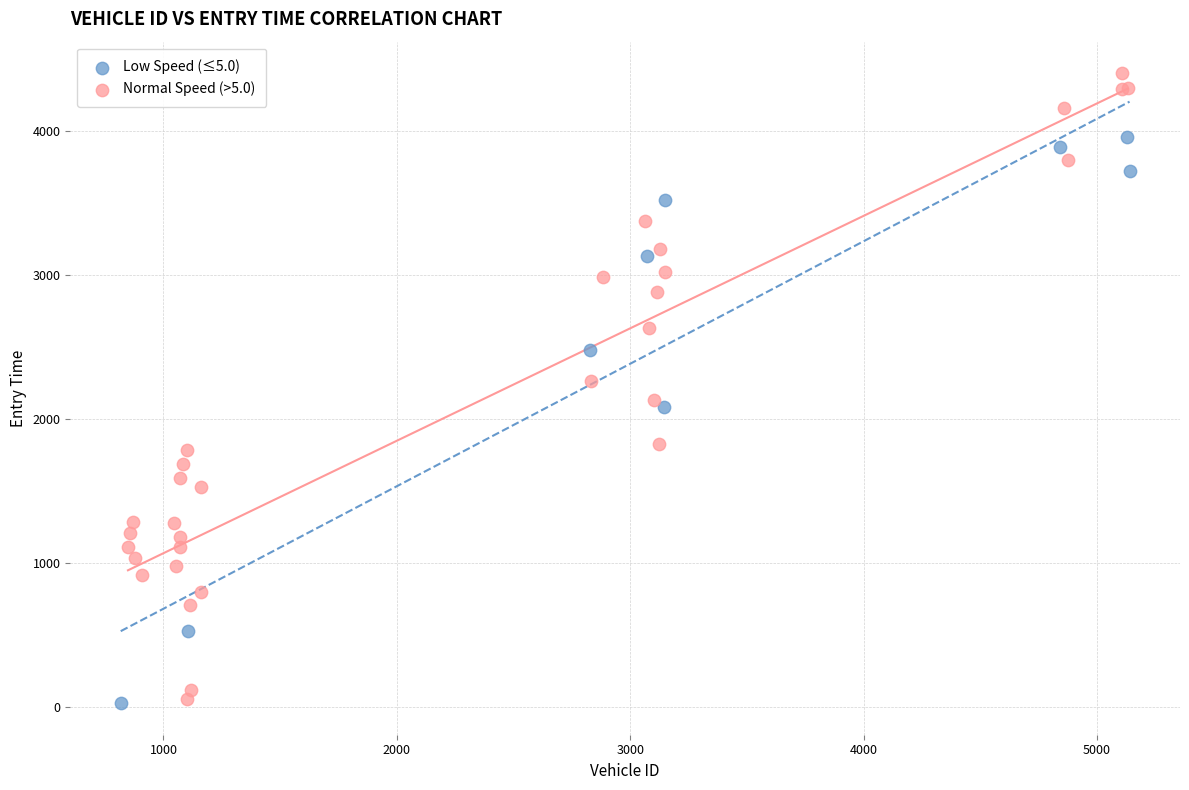

Which series contains the highest Y value?

Normal Speed (>5.0)